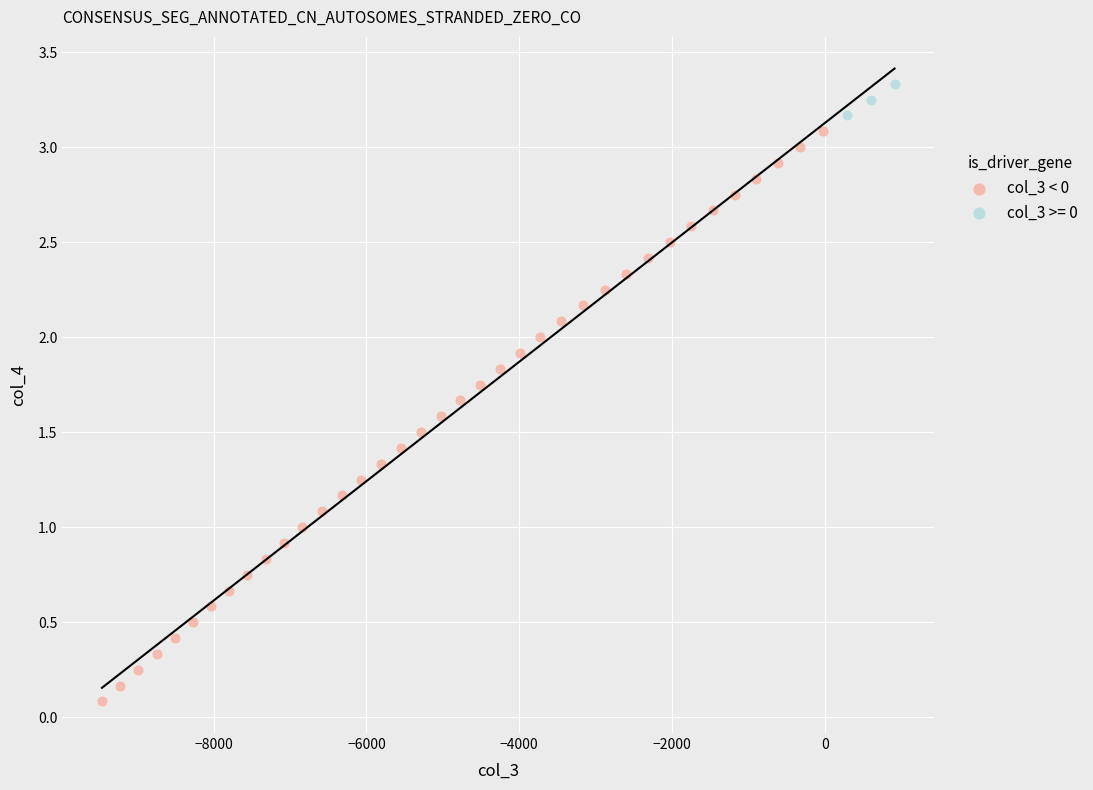

Which series has the widest spread of Y values?

col_3 < 0